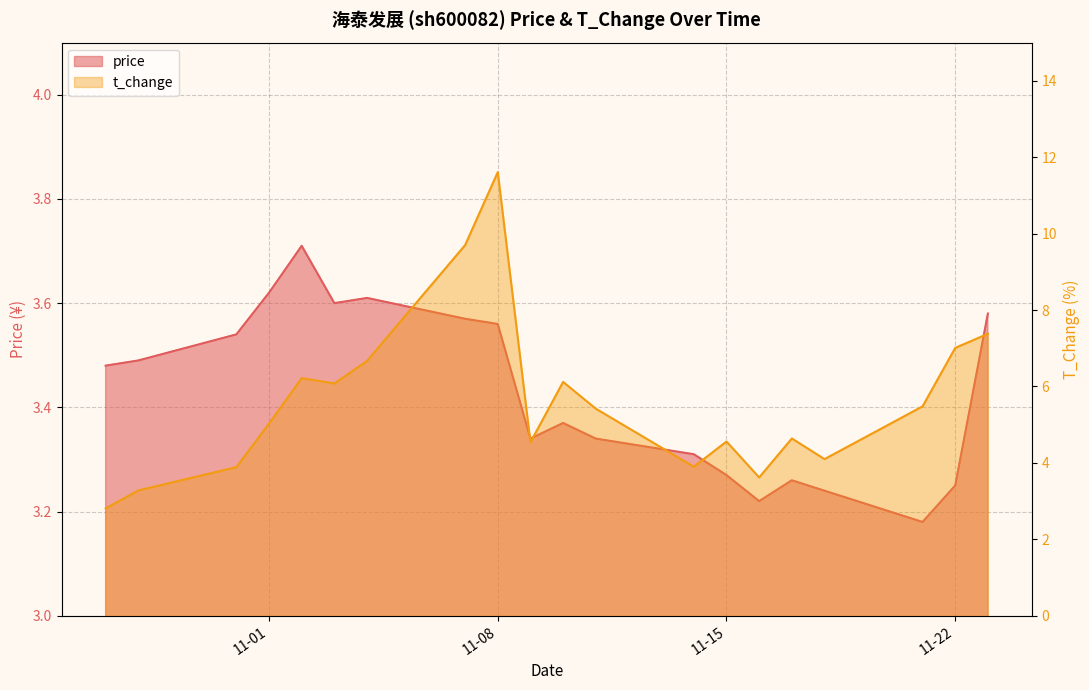

Rank the categories by t_change value from highest to lowest.

2022-11-08, 2022-11-07, 2022-11-23, 2022-11-22, 2022-11-04, 2022-11-02, 2022-11-10, 2022-11-03, 2022-11-21, 2022-11-11, 2022-11-01, 2022-11-17, 2022-11-15, 2022-11-09, 2022-11-18, 2022-11-14, 2022-10-31, 2022-11-16, 2022-10-28, 2022-10-27